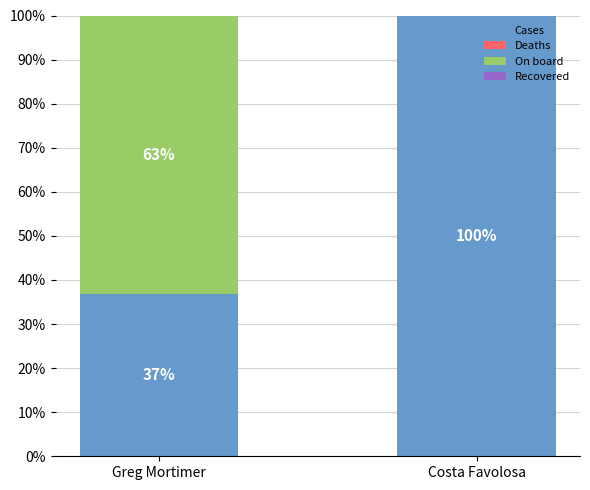

Count the number of categories in the chart.

2